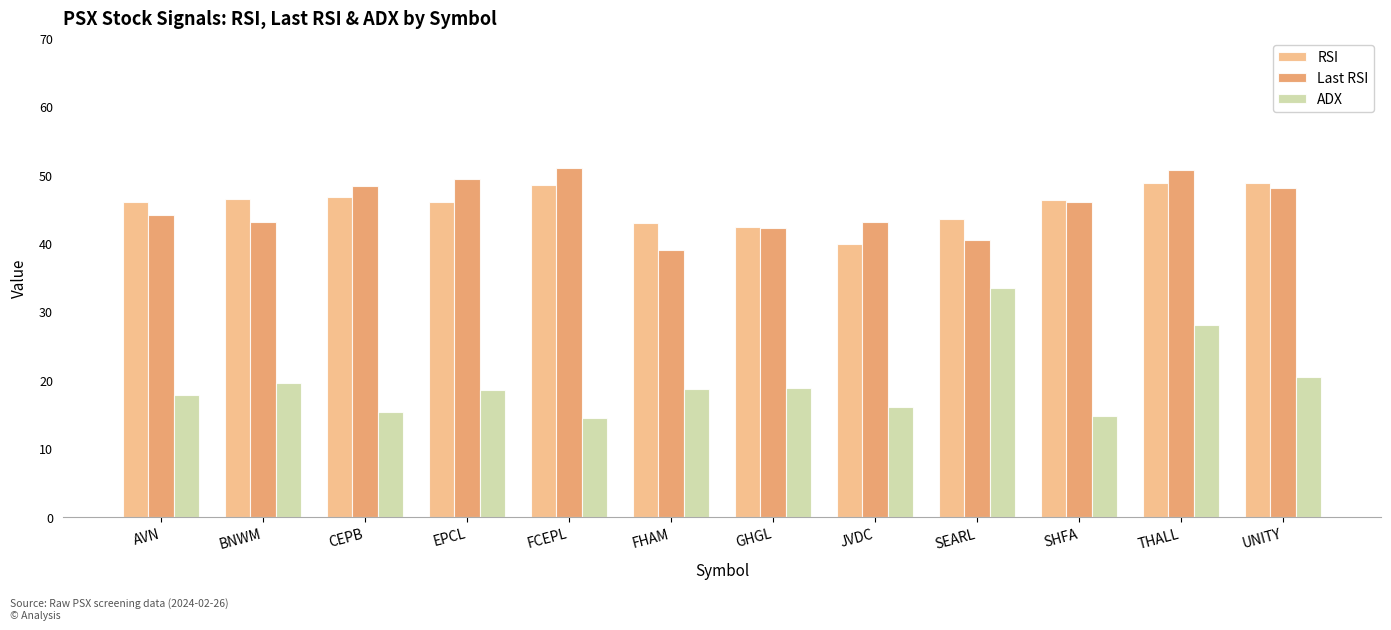

What is the label of the 8th bar from the left?

JVDC